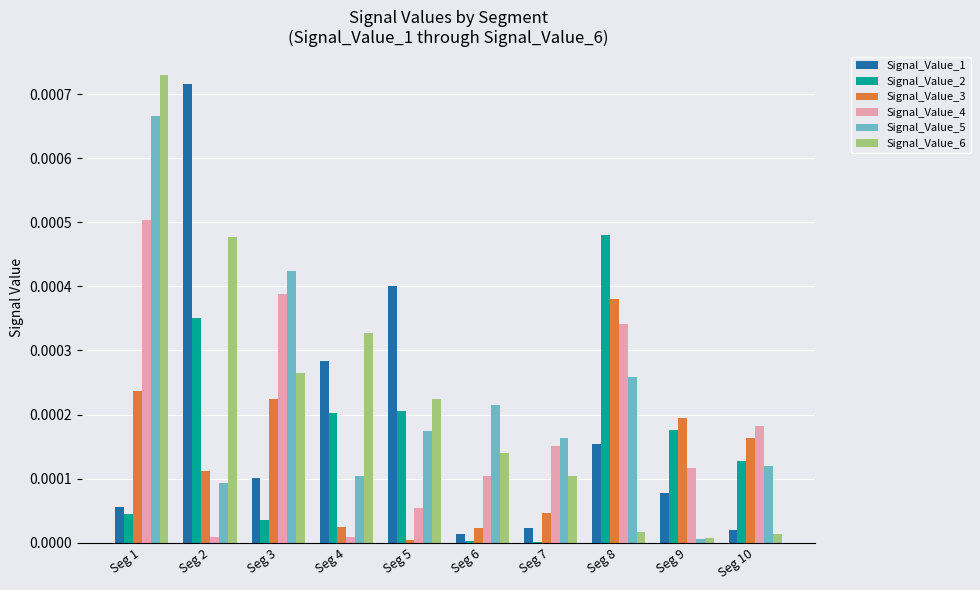

Which category has the highest value in the Signal_Value_3 series?

Seg 8